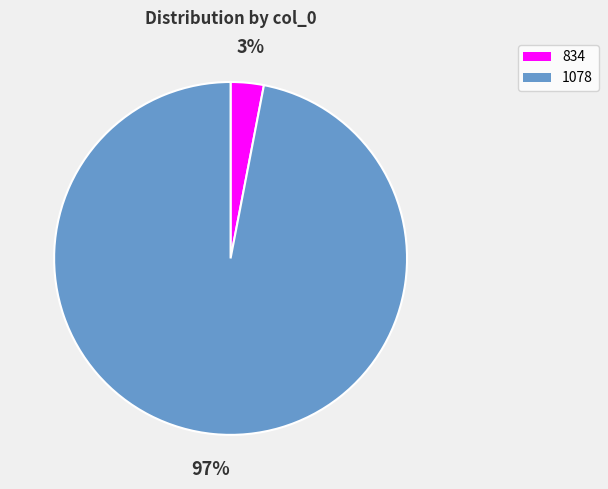

Which category accounts for the majority?

1078